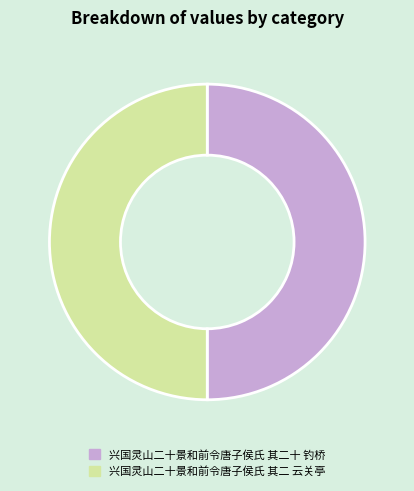

What is the ratio of the value at 兴国灵山二十景和前令唐子侯氏 其二十 钓桥 to the value at 兴国灵山二十景和前令唐子侯氏 其二 云关亭?

1.0